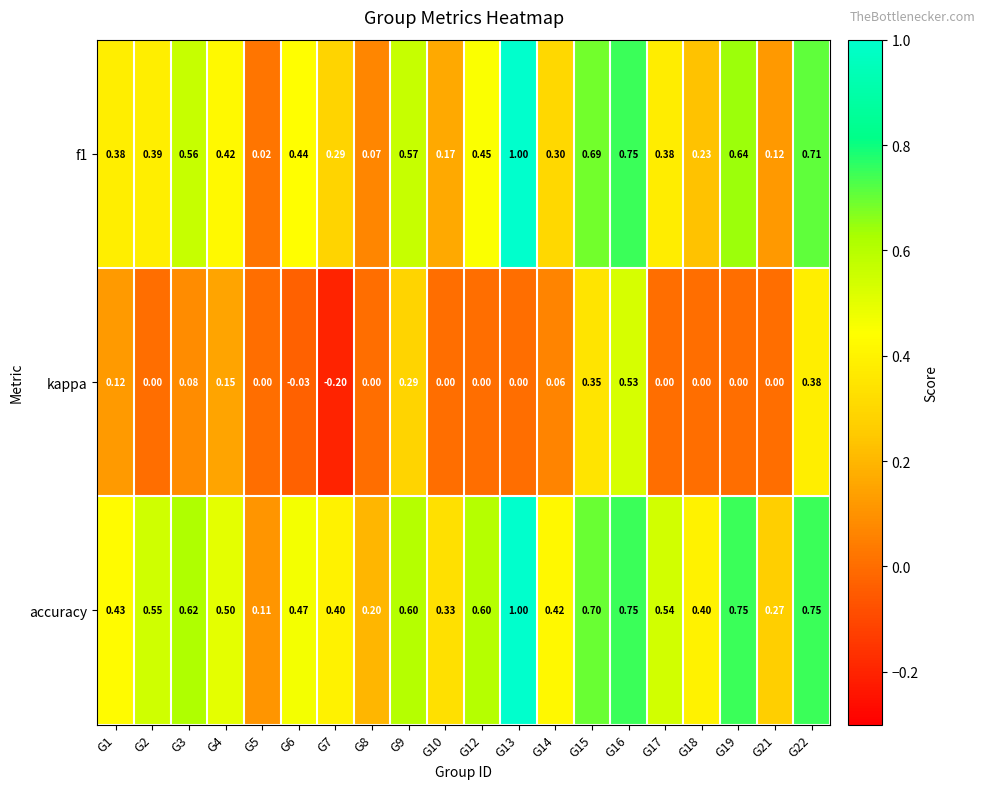

Is the value of f1 at G12 greater than the value of kappa at G18?

Yes